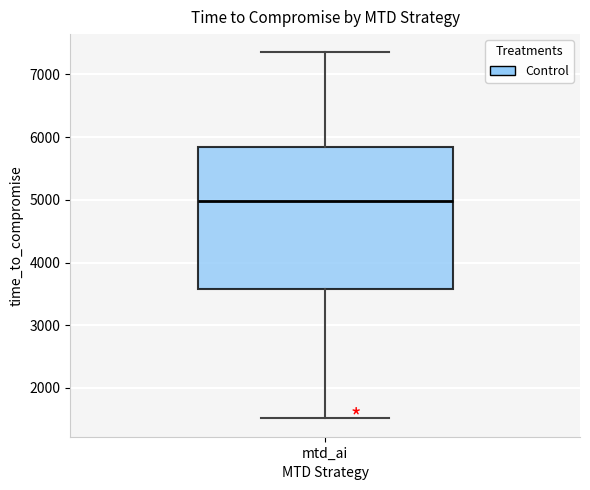

Where is the lower edge of the box for mtd_ai on the y-axis? The values are not printed on the chart, so give them approximately, as read against the axis.

3600